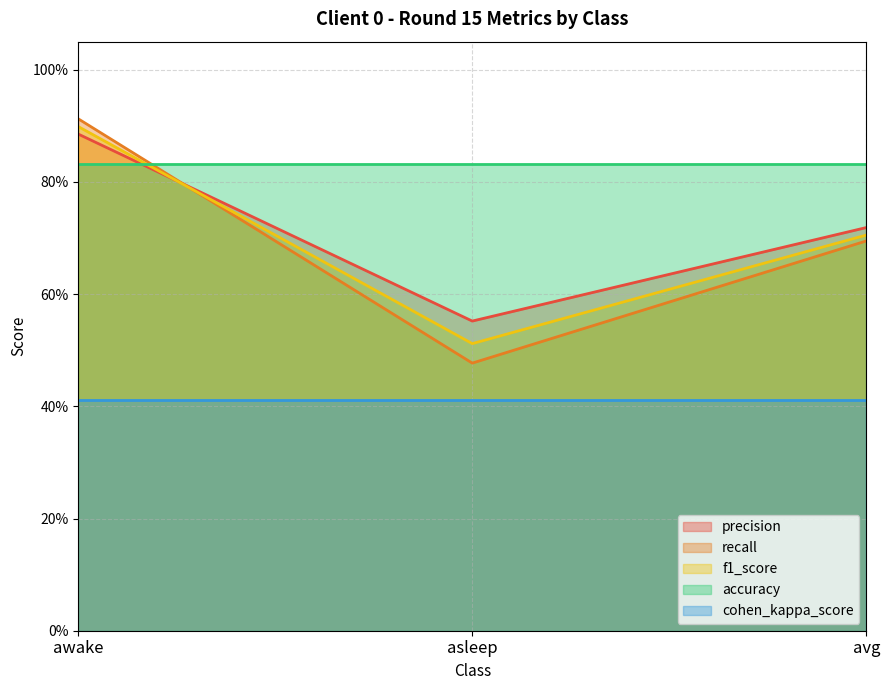

What is the label of the 1st point from the left?

awake